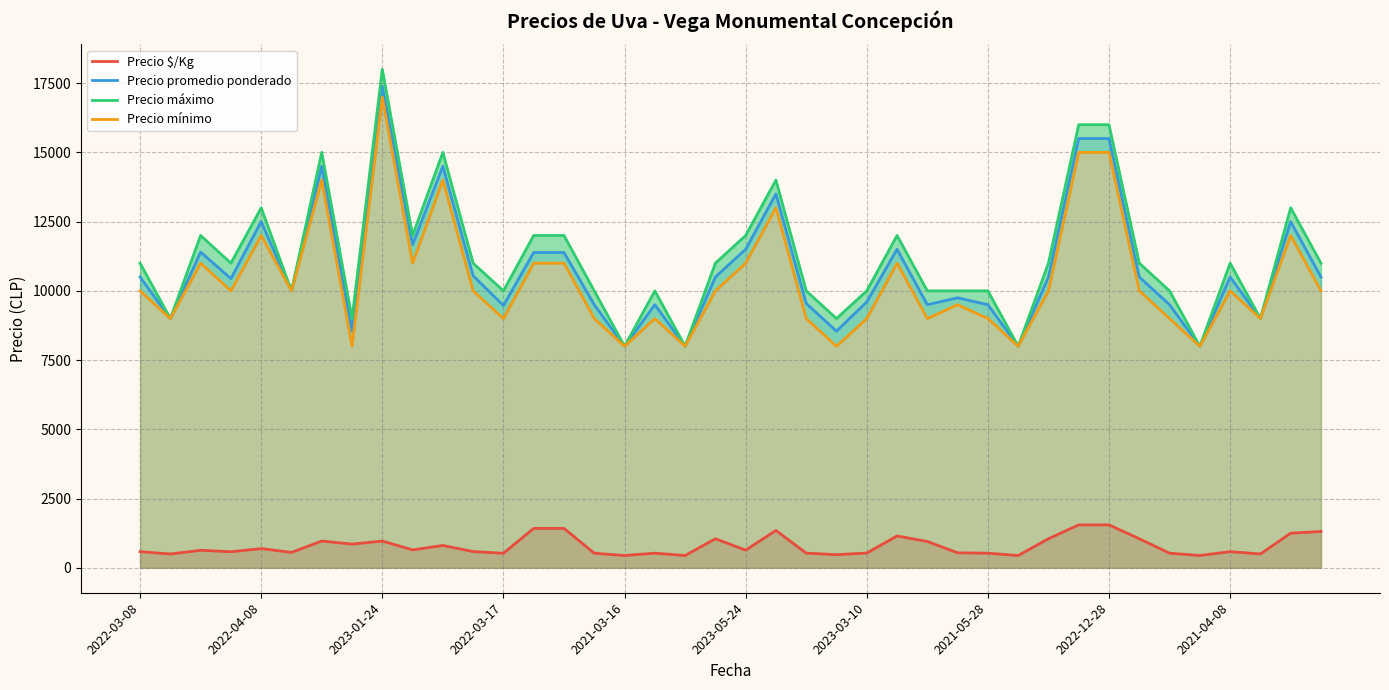

True or false: Precio máximo and Precio mínimo intersect in this chart.

False